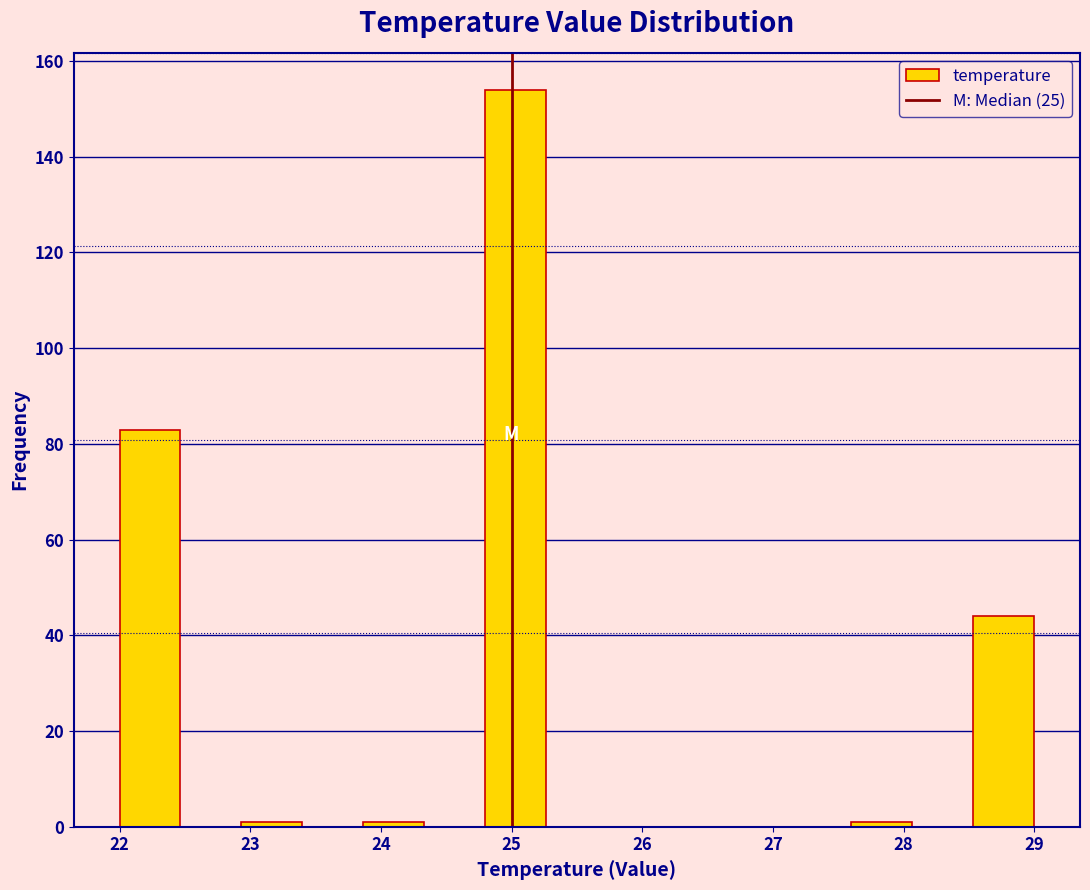

Reading left to right, transcribe this chart: for each bar, give the range it covers on the x-axis and its height. Neither the bar edges nor the heights are printed on the chart, so give them approximately, as read against the axes.

22.0 to 22.5: 84
22.5 to 22.9: 0
22.9 to 23.4: under 2
23.4 to 23.9: 0
23.9 to 24.3: under 2
24.3 to 24.8: 0
24.8 to 25.3: 154
25.3 to 25.7: 0
25.7 to 26.2: 0
26.2 to 26.7: 0
26.7 to 27.1: 0
27.1 to 27.6: 0
27.6 to 28.1: under 2
28.1 to 28.5: 0
28.5 to 29.0: 44